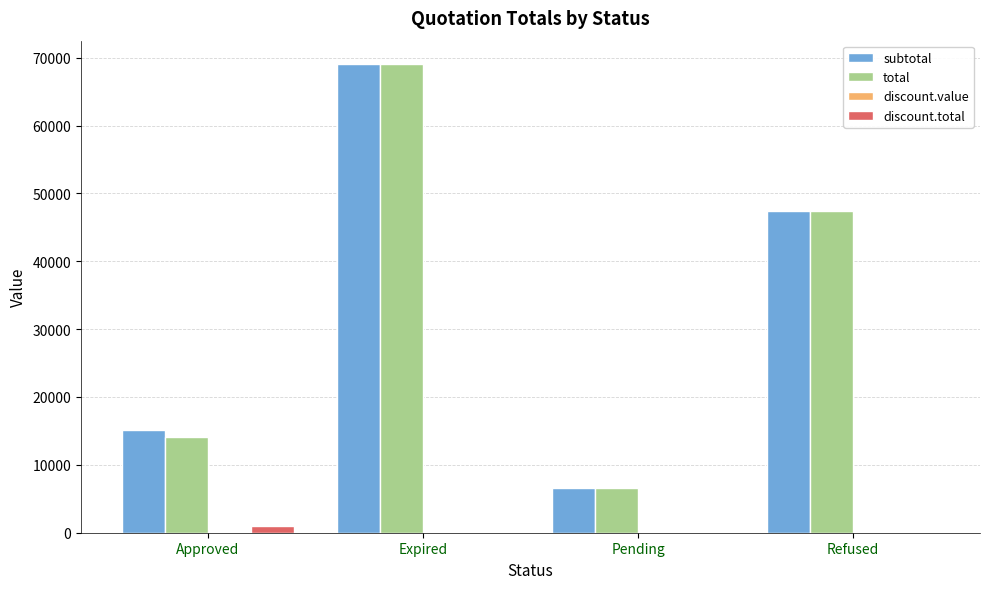

What is the average value of the subtotal series?

34514.5